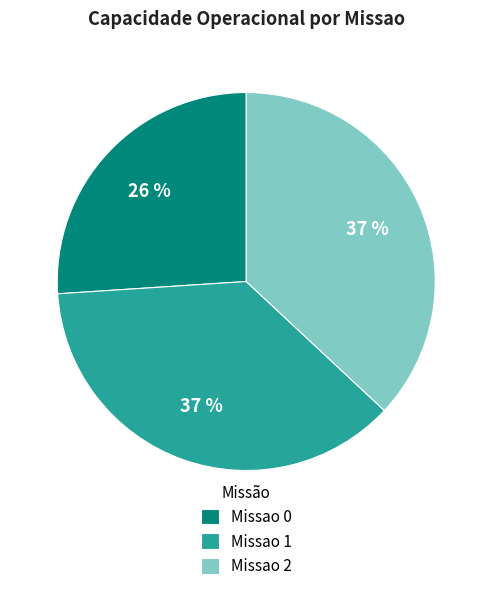

How many slices are in this pie chart?

3